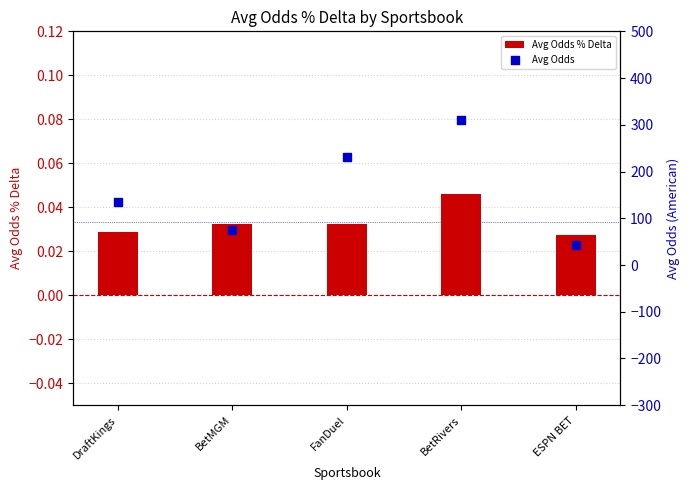

What is the total value across all series at BetMGM?

75.7